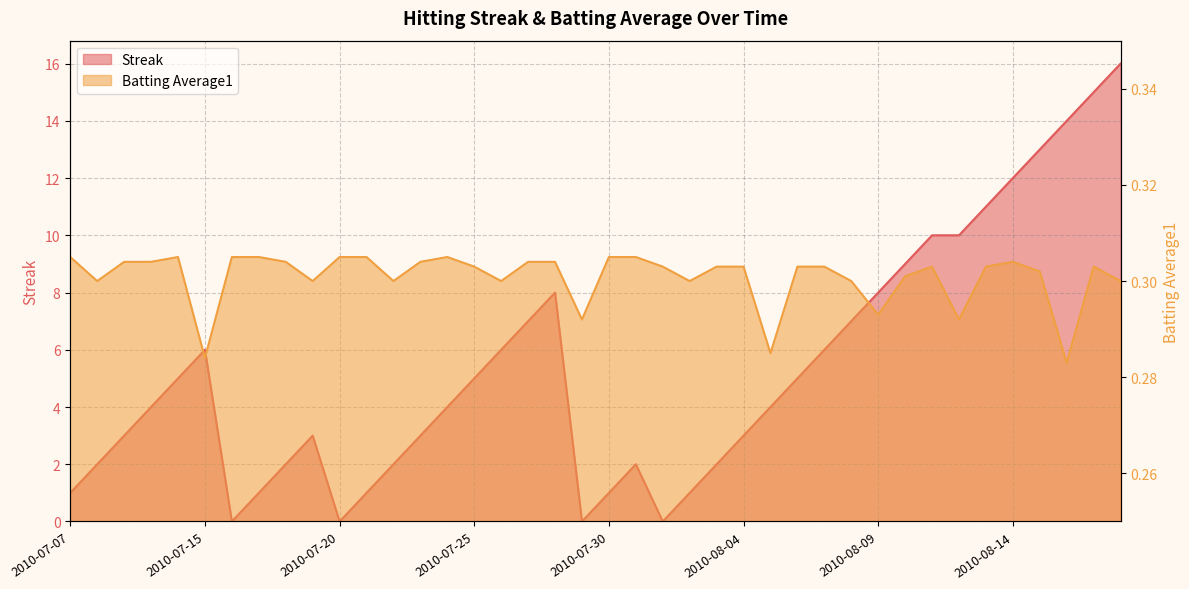

What is the label of the 24th point from the right?

2010-07-26